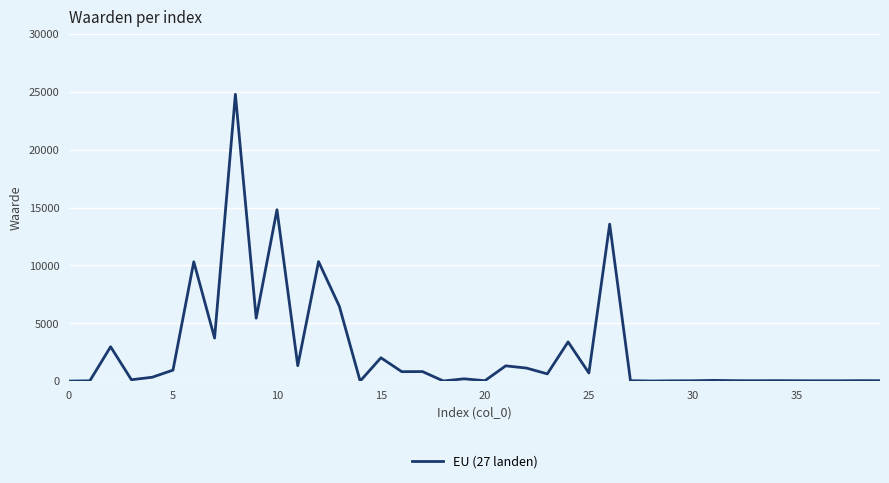

What is the difference between the maximum and minimum values?

24770